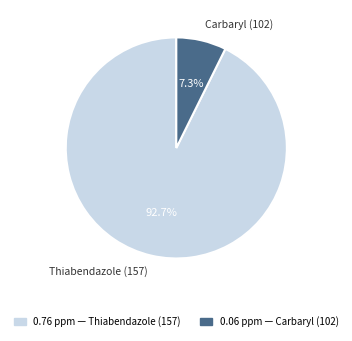

Is there a majority slice in this chart?

Yes